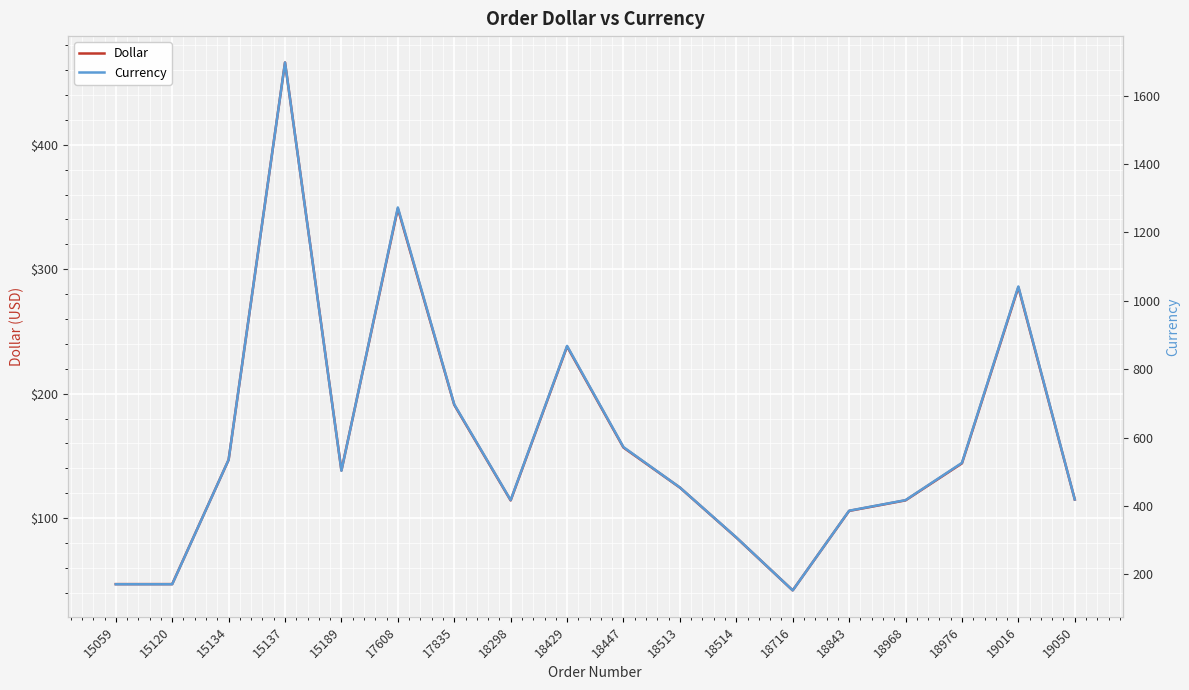

What is the value of the Dollar point at the 14th from the left?

105.8